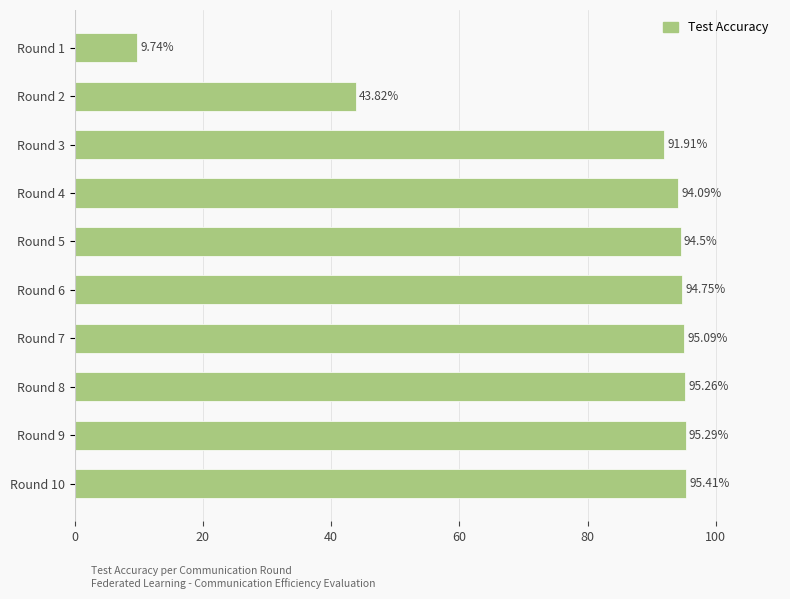

List the labels in order of value, smallest first.

Round 1, Round 2, Round 3, Round 4, Round 5, Round 6, Round 7, Round 8, Round 9, Round 10